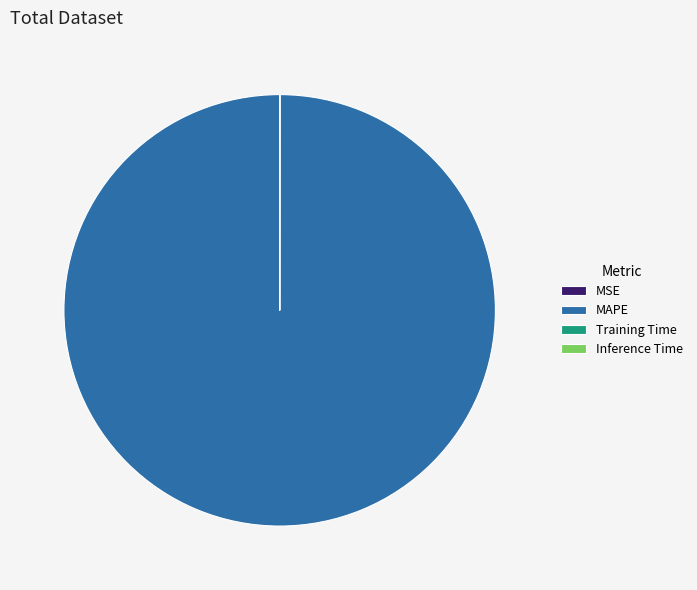

The MAPE slice represents 100% of the pie. True or false?

True